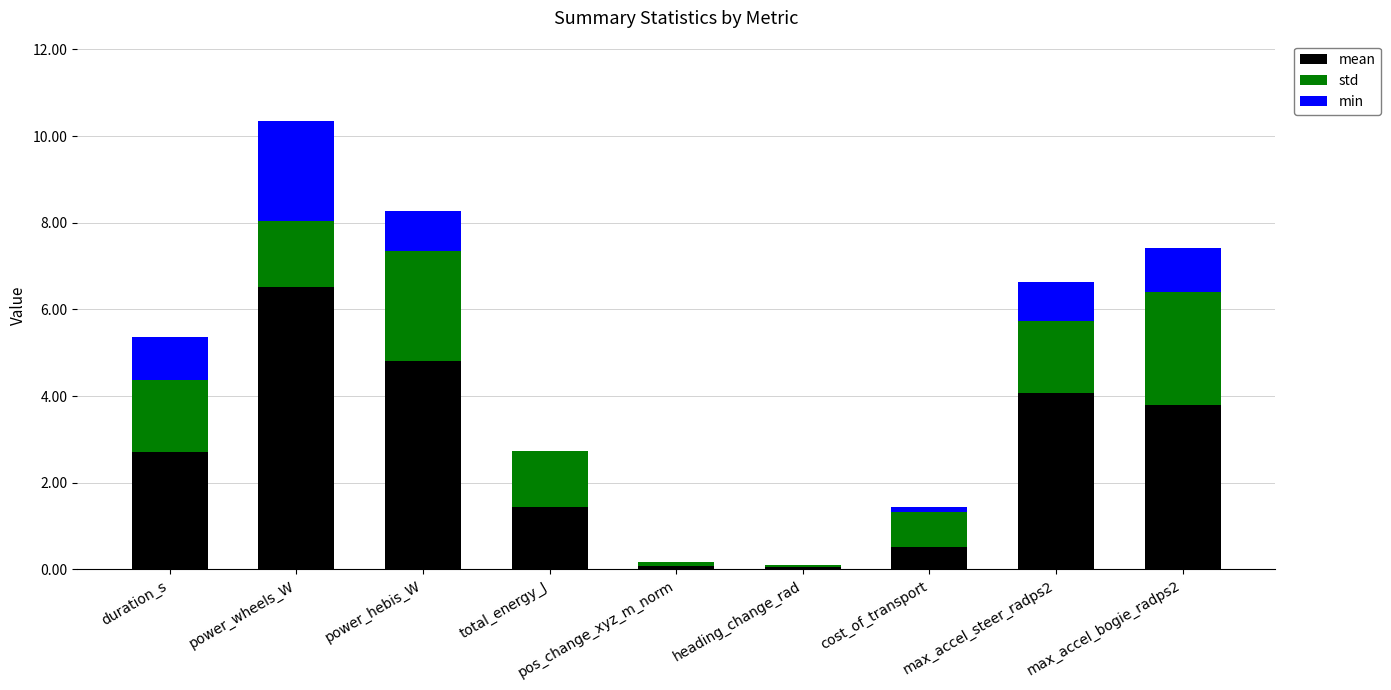

True or false: mean has a value of 1.2 at power_hebis_W.

False